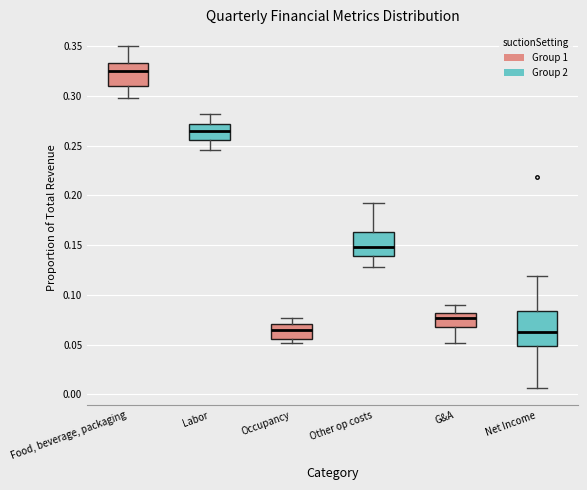

Reading left to right, transcribe this box plot: for each box, give where its median line is, the range the box spans, and where its two whiskers end, as read against the y-axis. The values are not printed on the chart, so give them approximately, as read against the axis.

Food, beverage, packaging: median 0.325, box 0.310 to 0.335, whiskers 0.300 to 0.350
Labor: median 0.265, box 0.255 to 0.270, whiskers 0.245 to 0.280
Occupancy: median 0.065, box 0.055 to 0.070, whiskers 0.050 to 0.075
Other op costs: median 0.150, box 0.140 to 0.165, whiskers 0.130 to 0.190
G&A: median 0.075, box 0.065 to 0.080, whiskers 0.050 to 0.090
Net Income: median 0.065, box 0.050 to 0.085, whiskers 0.005 to 0.120